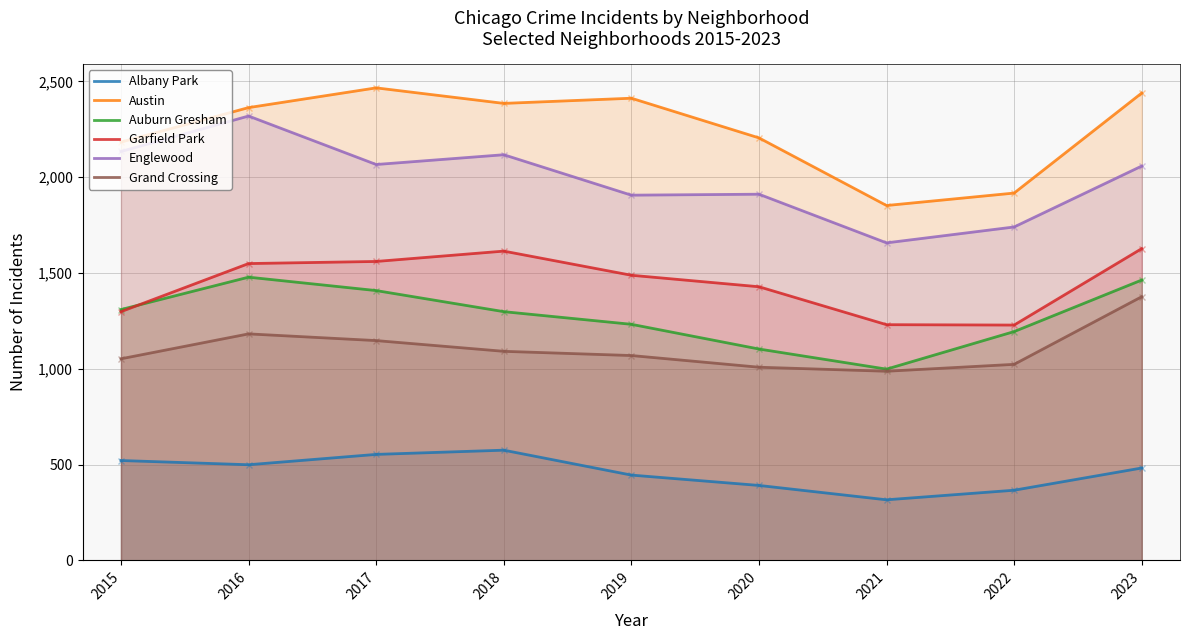

What is the minimum value shown in the chart?

316